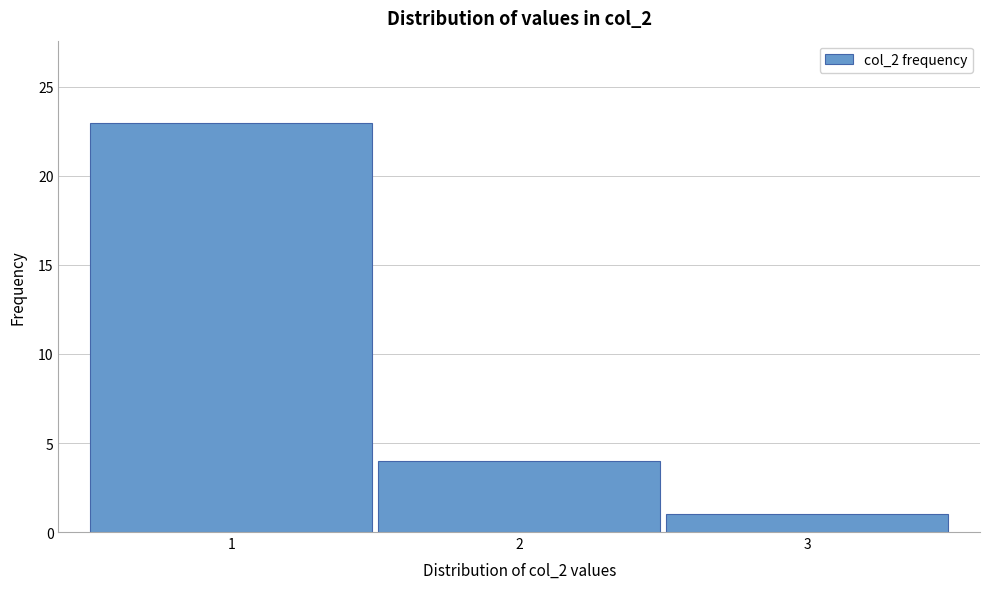

Reading left to right, transcribe this chart: for each bar, give the range it covers on the x-axis and its height. The values are not printed on the chart, so give them approximately, as read against the axis.

0.5 to 1.5: 23
1.5 to 2.5: 4
2.5 to 3.5: 1